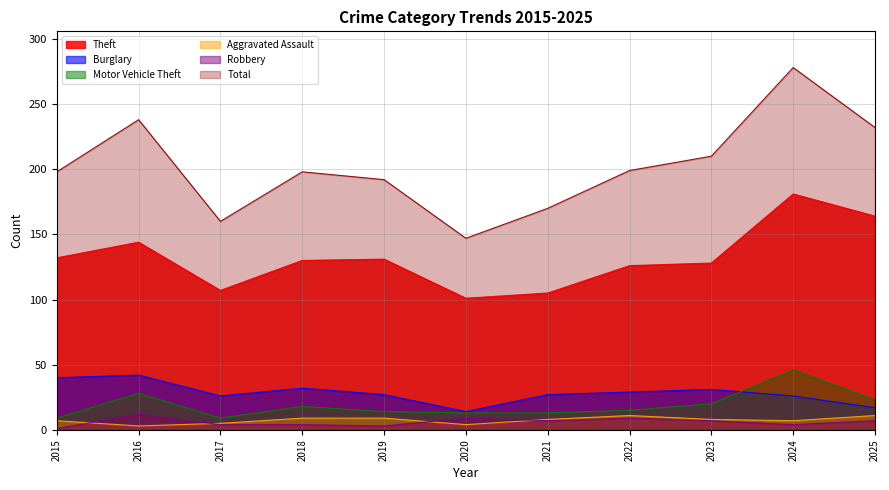

Reading left to right, list all the values displayed in this chart.

Theft: 2015=132	2016=144	2017=107	2018=130	2019=131	2020=101	2021=105	2022=126	2023=128	2024=181	2025=164
Burglary: 2015=40	2016=42	2017=26	2018=32	2019=27	2020=14	2021=27	2022=29	2023=31	2024=26	2025=17
Motor Vehicle Theft: 2015=9	2016=28	2017=9	2018=18	2019=14	2020=13	2021=13	2022=15	2023=20	2024=46	2025=23
Aggravated Assault: 2015=7	2016=3	2017=5	2018=9	2019=9	2020=4	2021=8	2022=11	2023=8	2024=7	2025=11
Robbery: 2015=1	2016=12	2017=4	2018=4	2019=3	2020=9	2021=7	2022=9	2023=7	2024=4	2025=7
Total: 2015=198	2016=238	2017=160	2018=198	2019=192	2020=147	2021=170	2022=199	2023=210	2024=278	2025=232